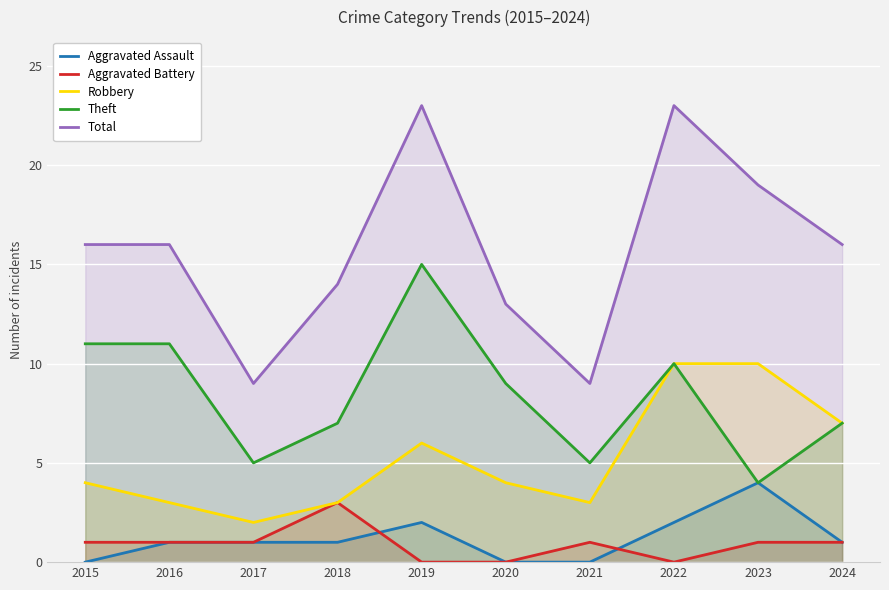

Count the number of data series in this chart.

5